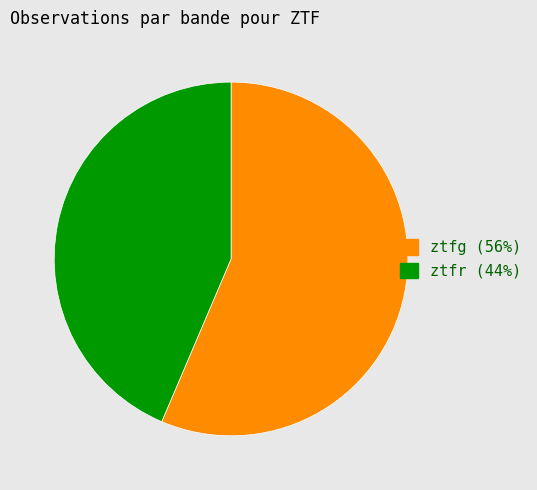

Rank the categories by value from highest to lowest.

ztfg, ztfr